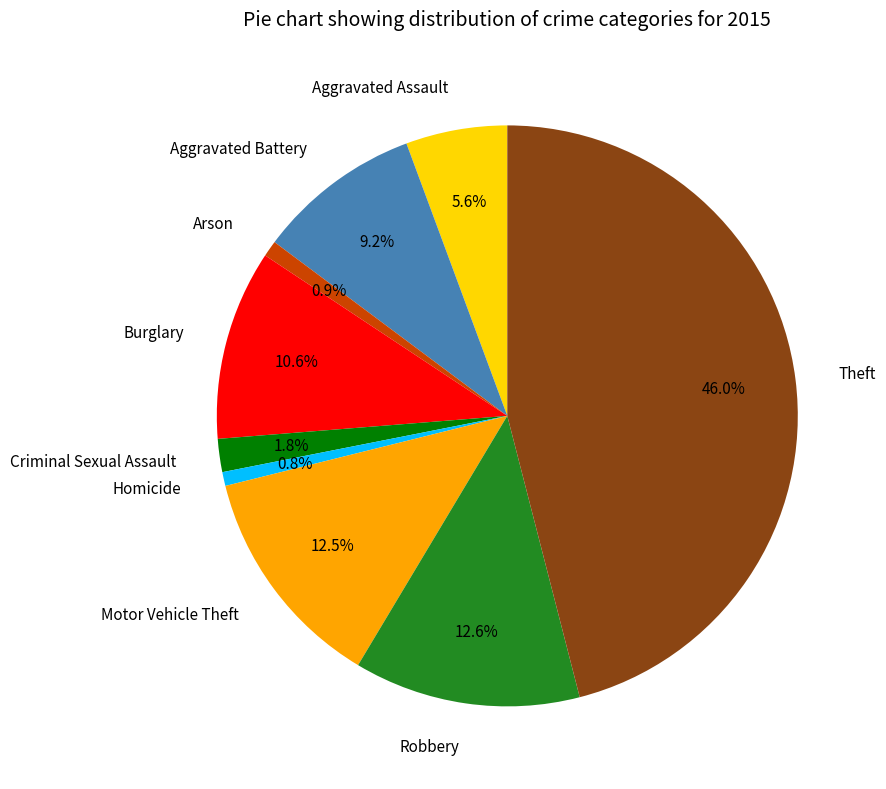

Is there a majority slice in this chart?

No